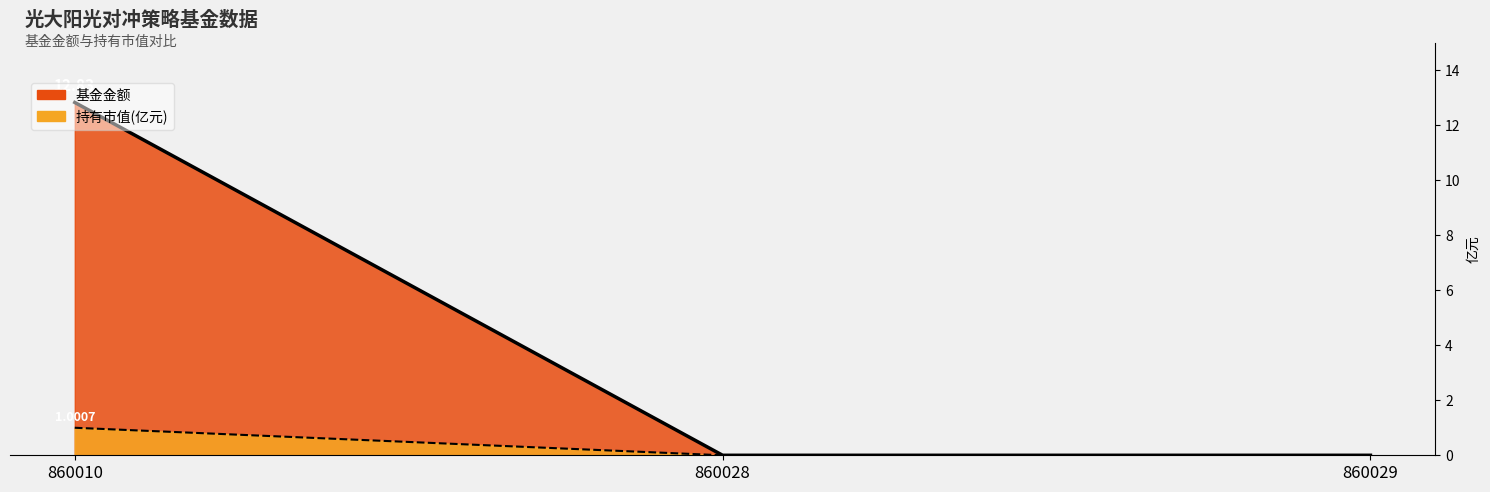

Does the chart display data point markers on the line(s)?

No